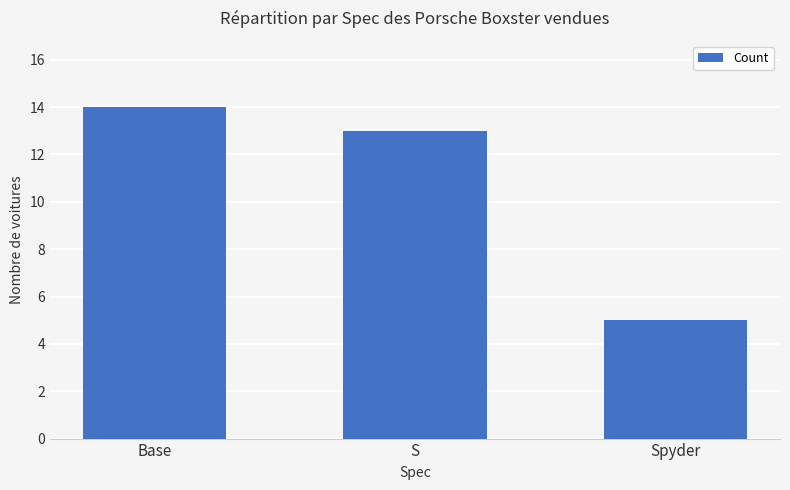

What is the ratio of the value at Base to the value at Spyder?

2.8